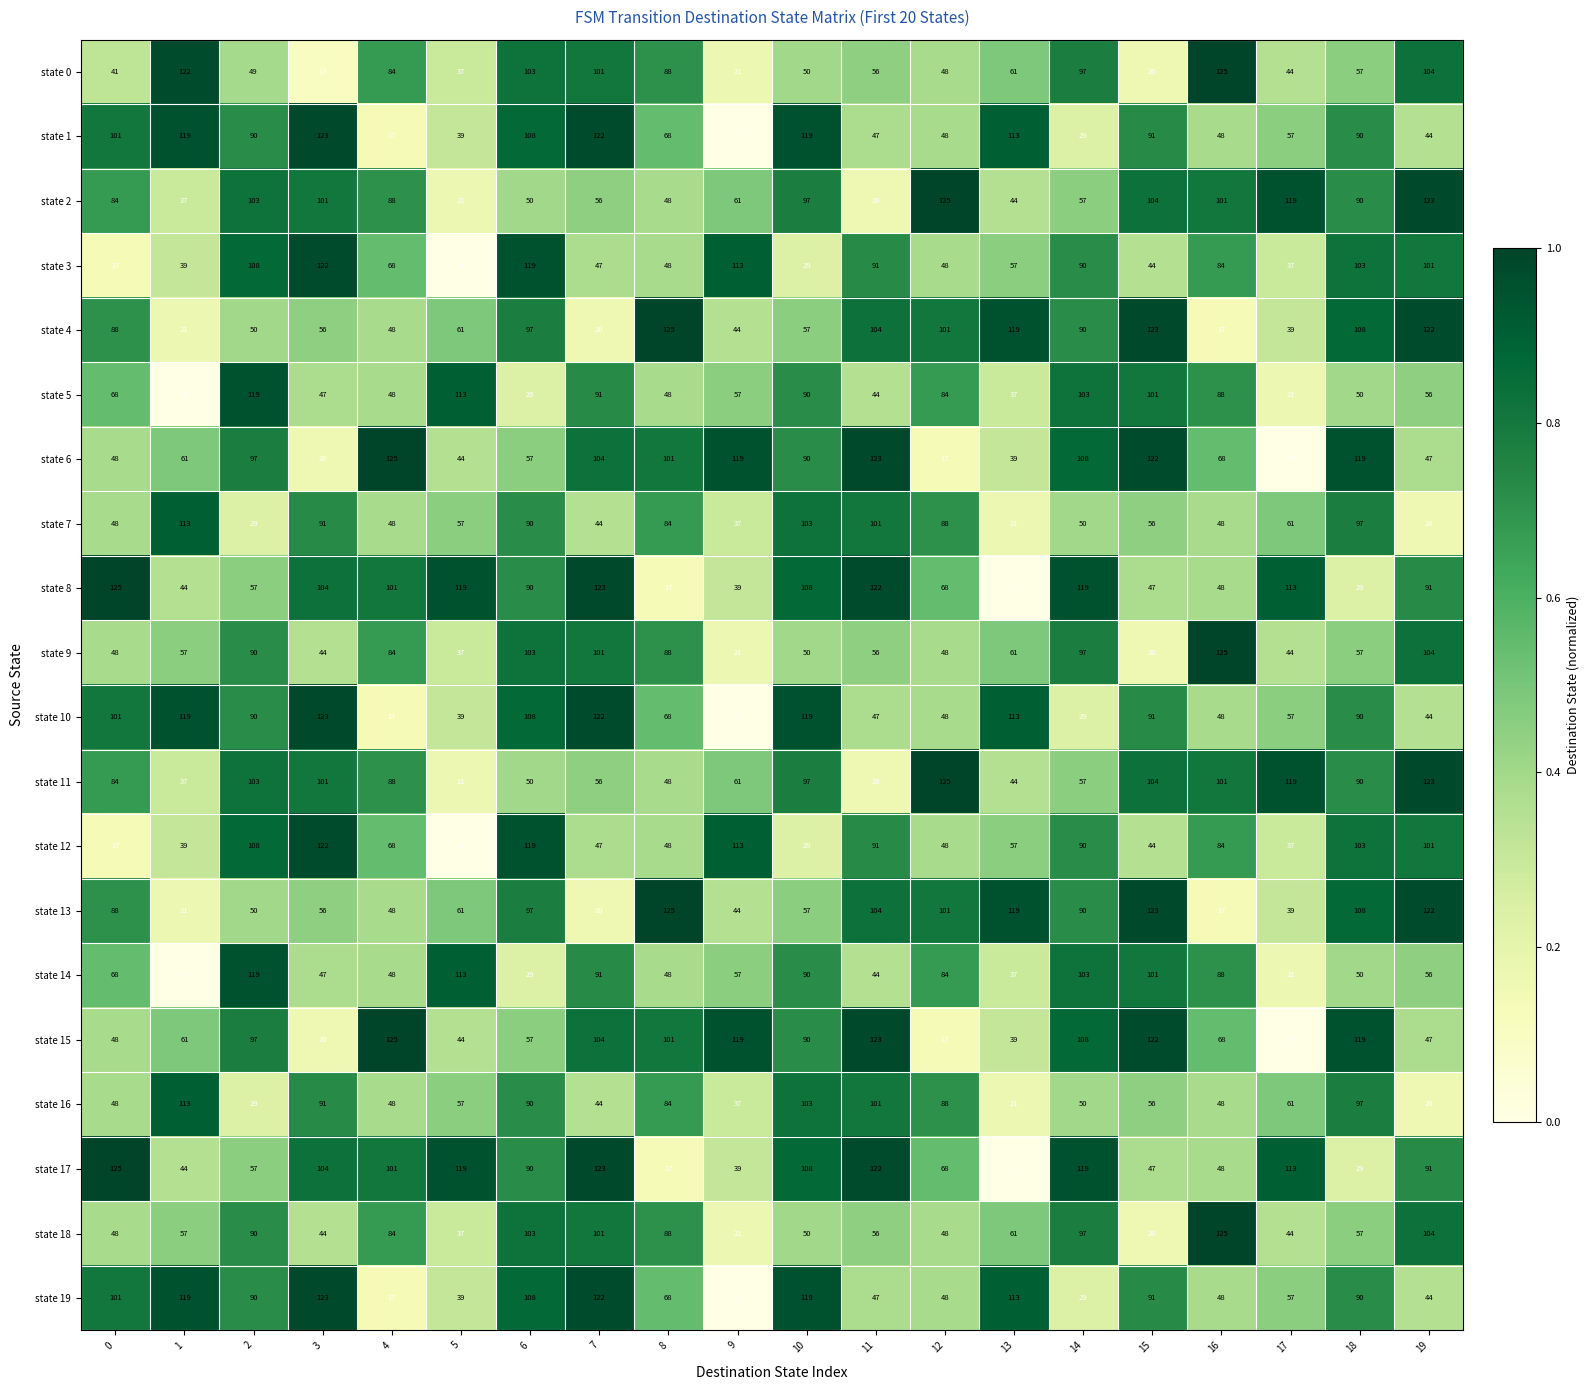

The state 18 series shows 37 at 5. True or false?

True